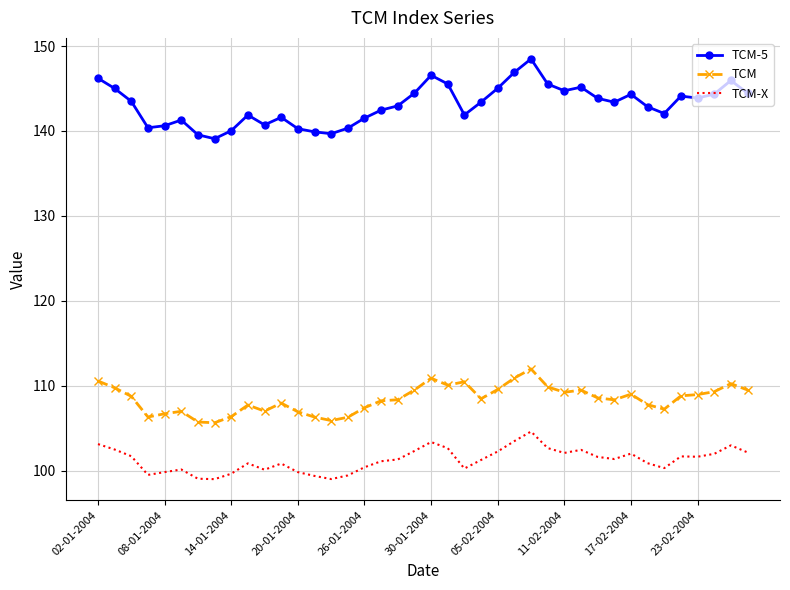

What is the difference between the maximum and minimum values in the TCM-5 series?

9.4